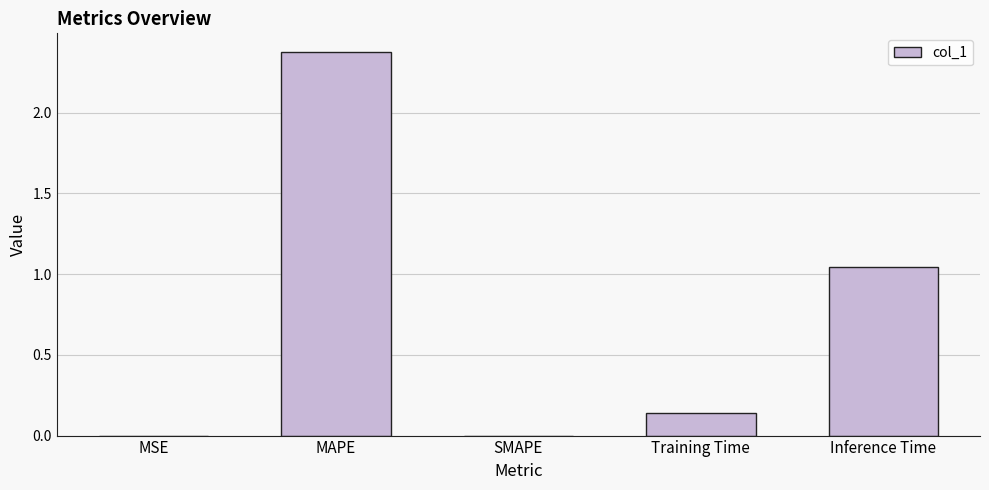

What is the sum of all values?

3.6